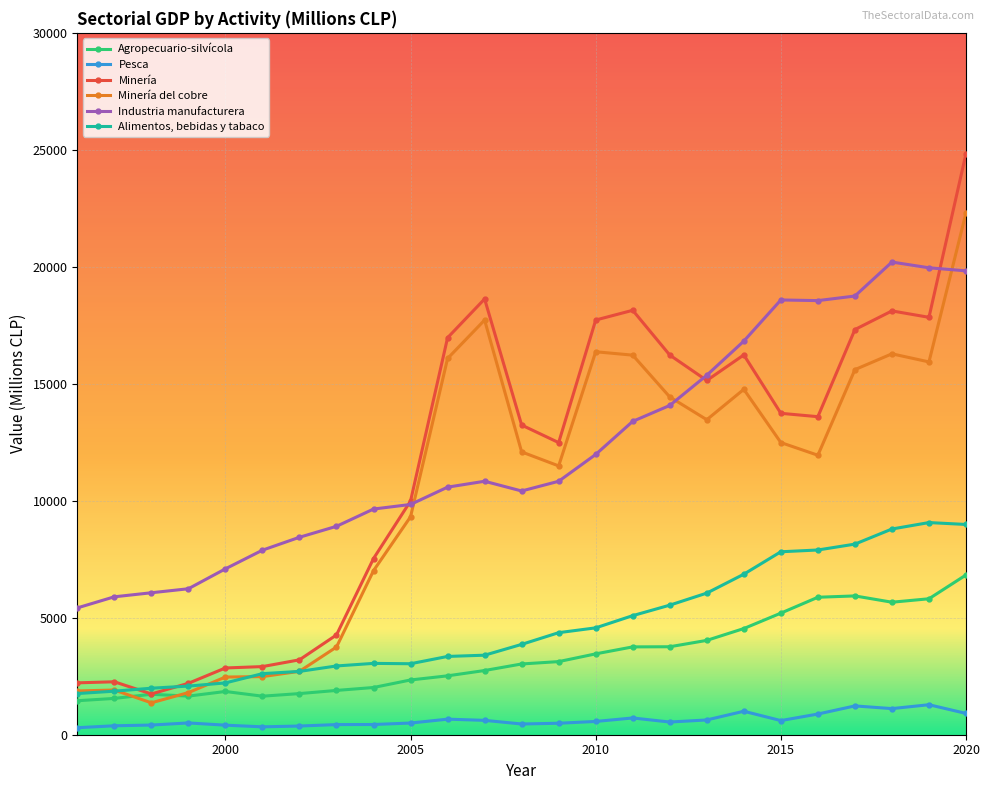

Rank the series by their maximum value, from lowest to highest.

Pesca, Agropecuario-silvícola, Alimentos, bebidas y tabaco, Industria manufacturera, Minería del cobre, Minería